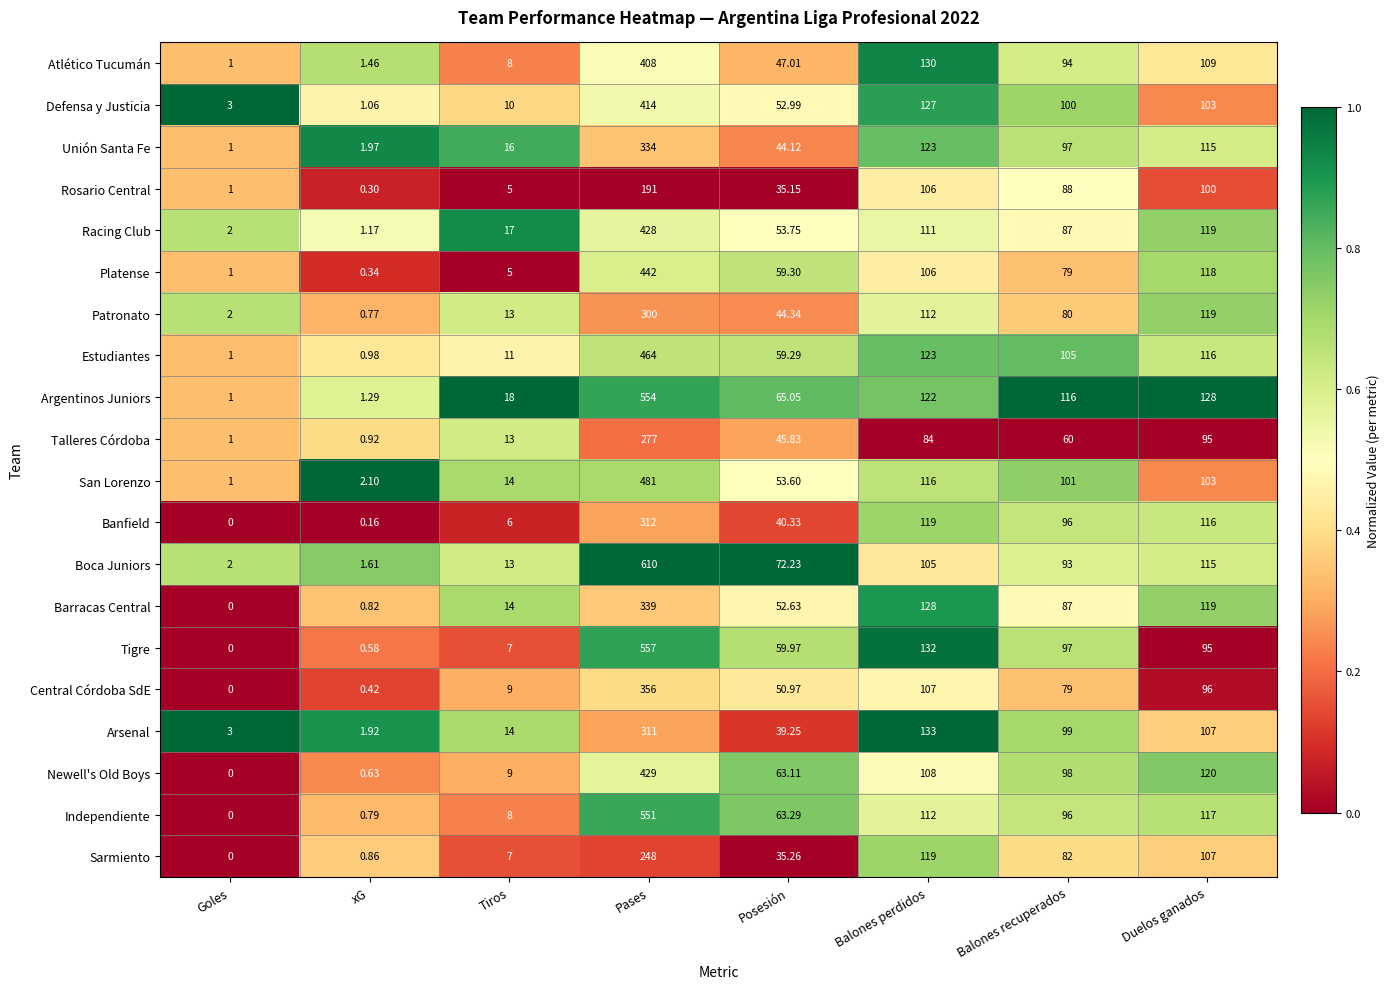

Which series has the largest total across all categories?

Boca Juniors